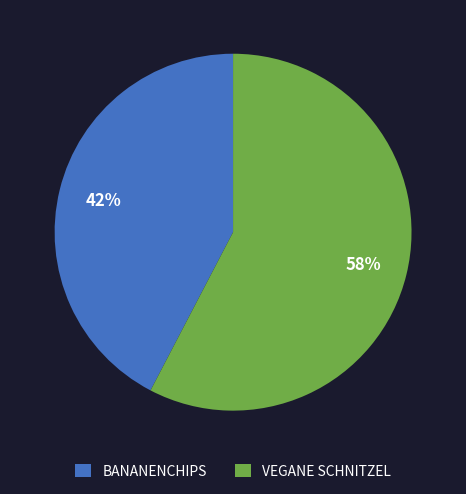

Rank the categories by value from highest to lowest.

VEGANE SCHNITZEL, BANANENCHIPS